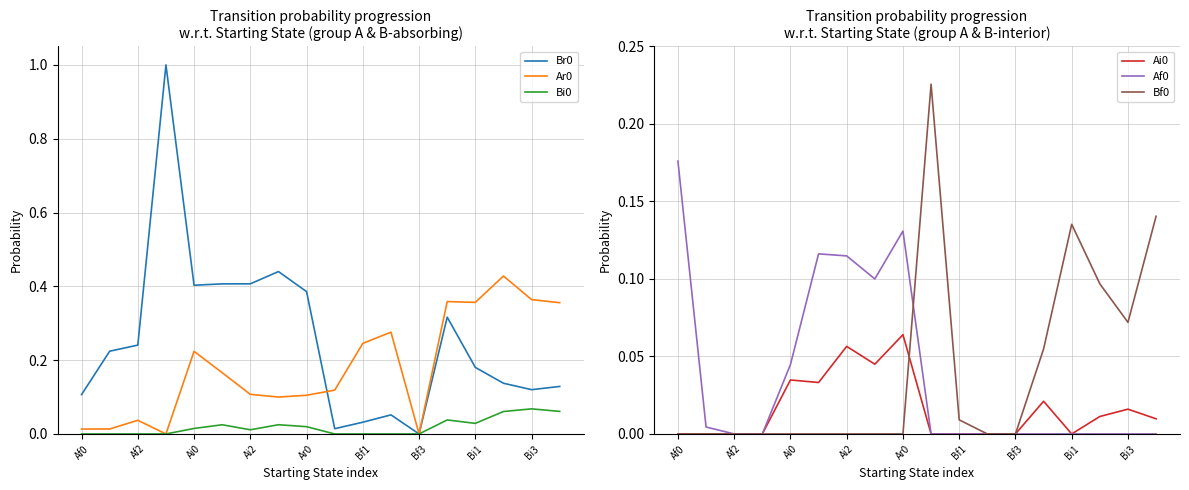

The value of Br0 at Af0 is 0.0. True or false?

False